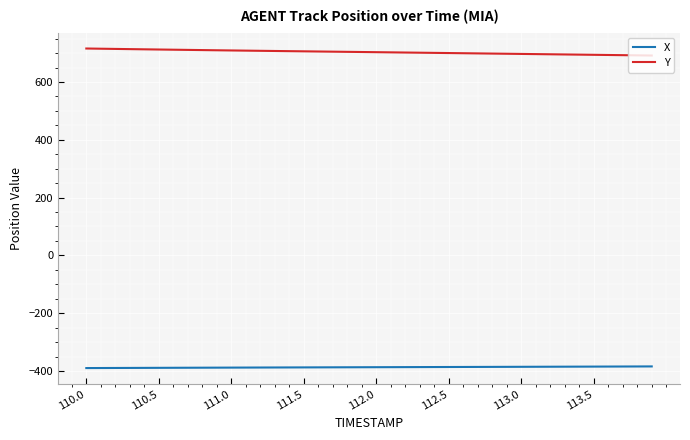

What is the lowest value of the Y series?

691.6